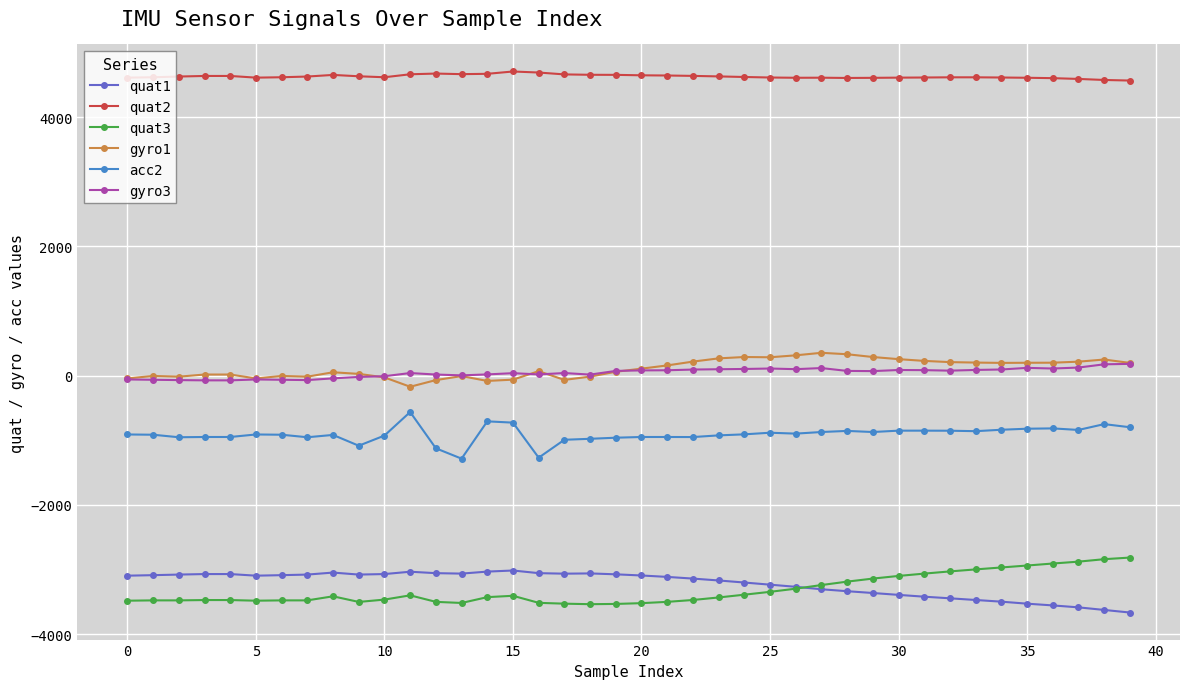

True or false: acc2 has more than 2 points higher than both neighbors.

True